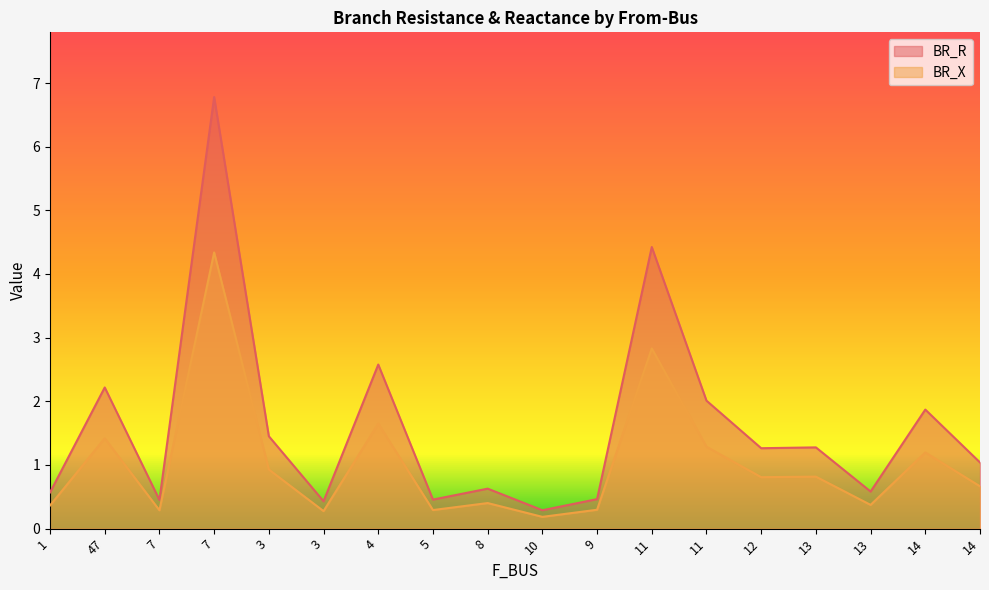

Reading right to left, list all the values displayed in this chart.

BR_R: 14=1.0	14=1.9	13=0.6	13=1.3	12=1.3	11=2.0	11=4.4	9=0.5	10=0.3	8=0.6	5=0.5	4=2.6	3=0.4	3=1.5	7=6.8	7=0.5	47=2.2	1=0.6
BR_X: 14=0.7	14=1.2	13=0.4	13=0.8	12=0.8	11=1.3	11=2.8	9=0.3	10=0.2	8=0.4	5=0.3	4=1.6	3=0.3	3=0.9	7=4.3	7=0.3	47=1.4	1=0.4